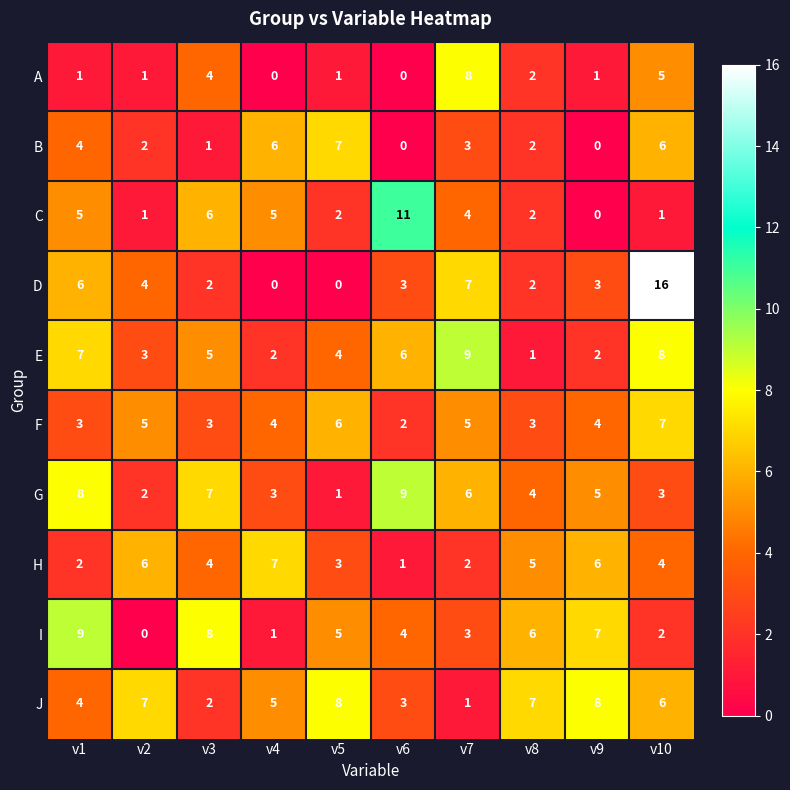

What is the spread (max minus min) of values at v7?

8